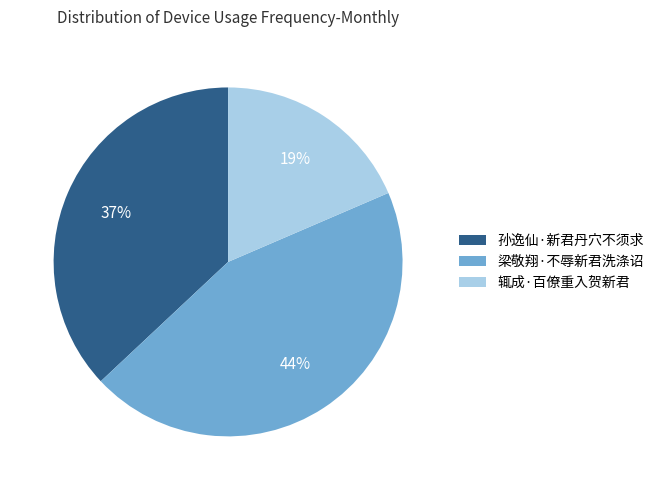

True or false: 辄成·百僚重入贺新君 accounts for 19% of the total.

True